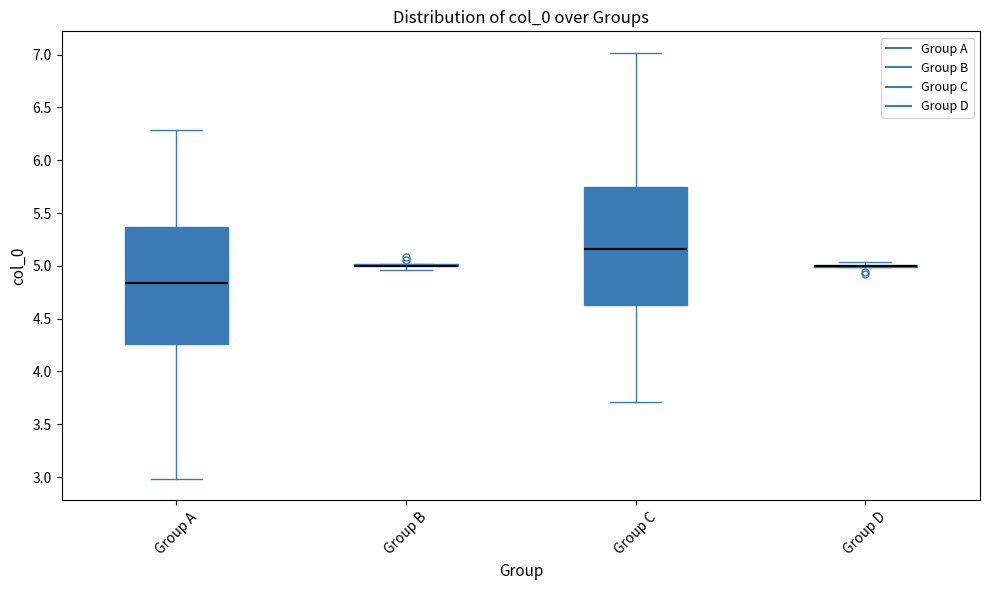

Reading left to right, transcribe this box plot: for each box, give where its median line is, the range the box spans, and where its two whiskers end, as read against the y-axis. The values are not printed on the chart, so give them approximately, as read against the axis.

Group A: median 4.85, box 4.25 to 5.35, whiskers 3.00 to 6.30
Group B: box collapsed to a line at 5.00, whiskers 4.95 to 5.00
Group C: median 5.15, box 4.65 to 5.75, whiskers 3.70 to 7.00
Group D: box collapsed to a line at 5.00, whiskers 5.00 to 5.05